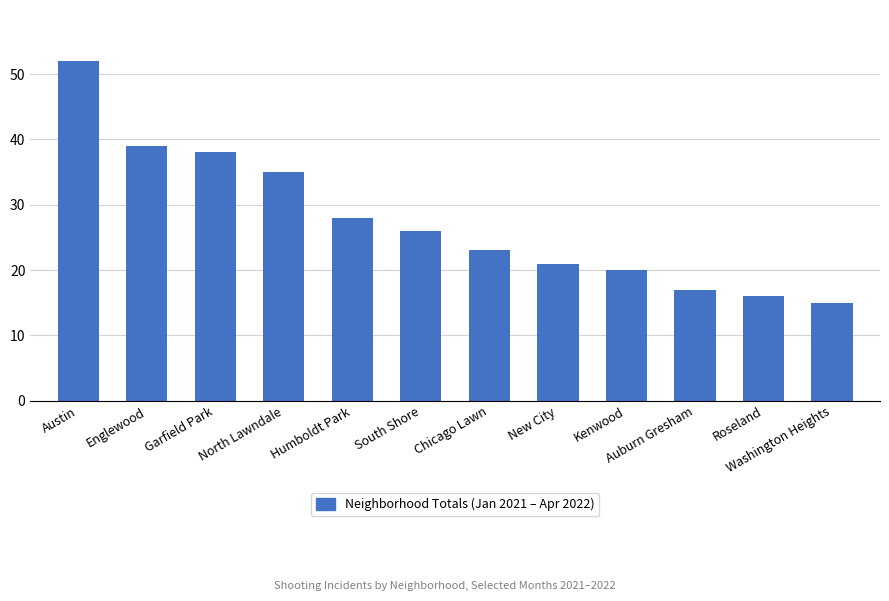

Between Englewood and Humboldt Park, which is larger?

Englewood